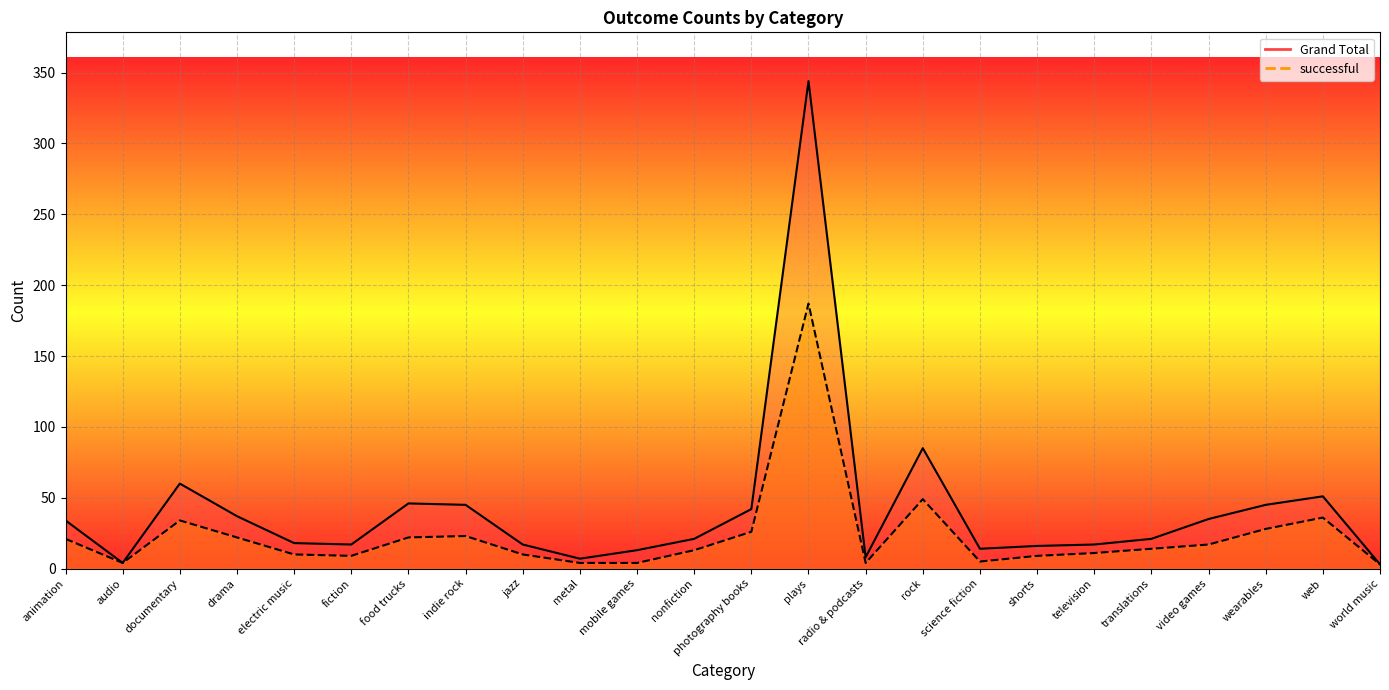

True or false: successful and Grand Total intersect in this chart.

False